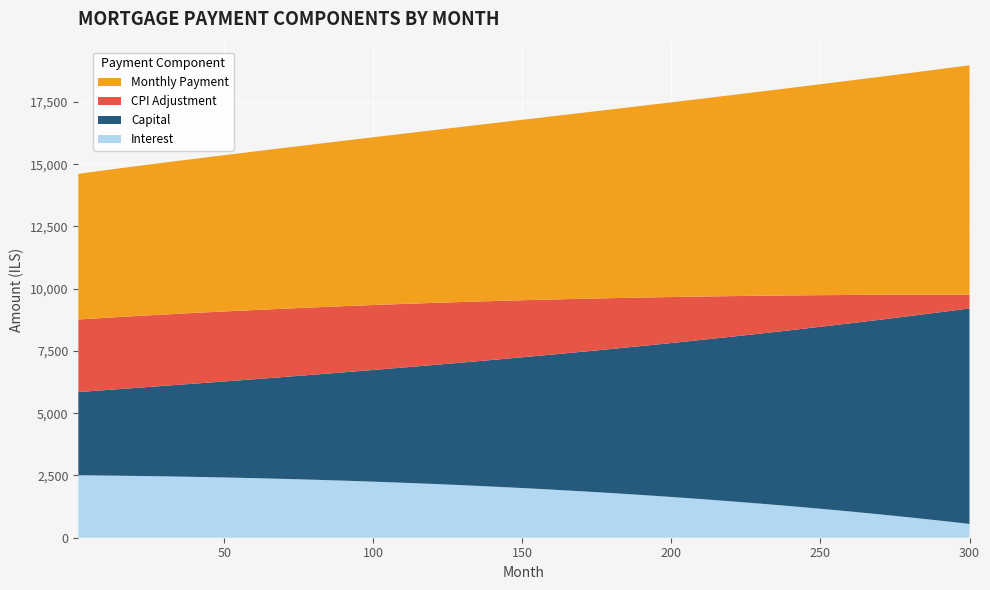

Reading left to right, transcribe all the data shown in this chart.

interest: 1=2507.3	10=2496.7	20=2482.1	30=2464.5	40=2443.7	50=2419.9	60=2392.8	70=2362.6	80=2329.1	90=2292.1	100=2251.8	110=2207.8	120=2160.3	130=2109.0	140=2053.9	150=1994.9	160=1931.8	170=1864.5	180=1793.0	190=1717.1	200=1636.7	210=1551.7	220=1462.0	230=1367.5	240=1267.9	250=1163.1	260=1053.0	270=937.4	280=815.9	290=688.4	300=555.0
capital: 1=3343.1	10=3431.8	20=3533.3	30=3637.7	40=3745.2	50=3856.7	60=3972.9	70=4093.9	80=4219.8	90=4350.8	100=4487.0	110=4628.5	120=4775.6	130=4928.6	140=5087.7	150=5253.2	160=5425.3	170=5604.2	180=5790.2	190=5983.4	200=6184.2	210=6393.0	220=6609.8	230=6834.5	240=7067.6	250=7309.1	260=7559.1	270=7818.6	280=8087.7	290=8366.7	300=8654.7
cpi: 1=2915.4	10=2902.8	20=2885.5	30=2864.7	40=2840.1	50=2811.6	60=2779.1	70=2742.6	80=2701.9	90=2657.0	100=2607.7	110=2553.8	120=2495.2	130=2431.7	140=2363.3	150=2290.0	160=2211.5	170=2127.8	180=2039.0	190=1945.1	200=1845.9	210=1741.4	220=1631.7	230=1516.6	240=1396.1	250=1270.0	260=1138.3	270=1001.0	280=857.8	290=709.0	300=555.0
month_payment: 1=5850.4	10=5928.5	20=6015.4	30=6102.2	40=6188.9	50=6276.6	60=6365.8	70=6456.5	80=6548.9	90=6642.9	100=6738.8	110=6836.3	120=6935.9	130=7037.6	140=7141.6	150=7248.1	160=7357.1	170=7468.7	180=7583.2	190=7700.5	200=7820.9	210=7944.7	220=8071.8	230=8202.0	240=8335.5	250=8472.2	260=8612.1	270=8756.0	280=8903.6	290=9055.1	300=9209.7